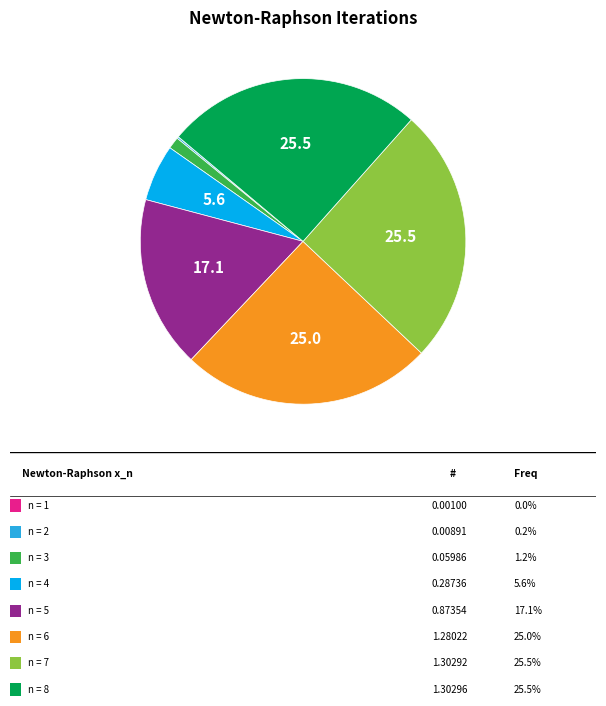

Is there any slice that represents more than half of the pie?

No